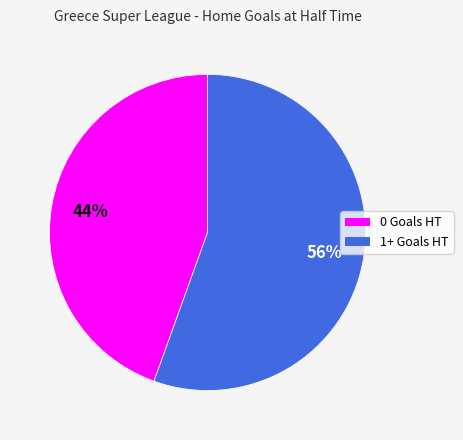

Is the sum of 1+ Goals HT and 0 Goals HT greater than half?

Yes